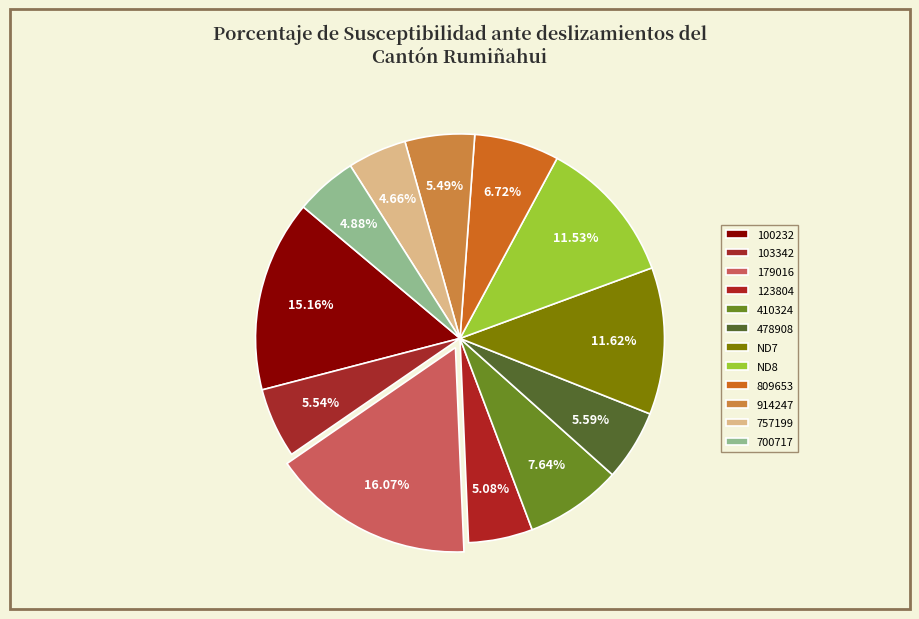

Which category has the smallest portion of the pie?

757199